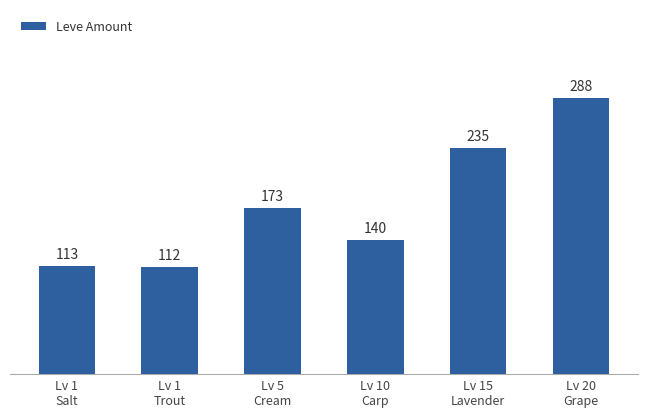

Where is the data nearest to the value 200?

Lv 5
Cream